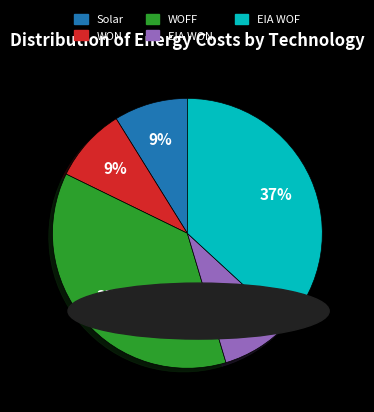

Is it true that EIA WON is 1% of the pie?

False